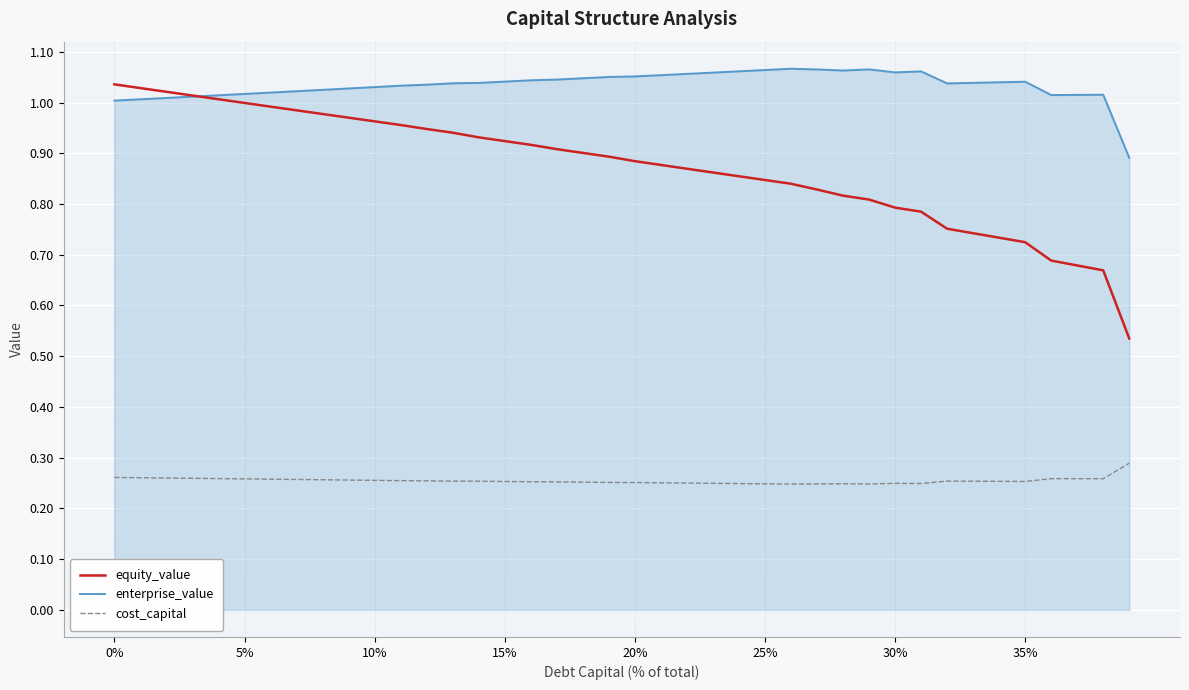

Which series has the largest total across all categories?

enterprise_value